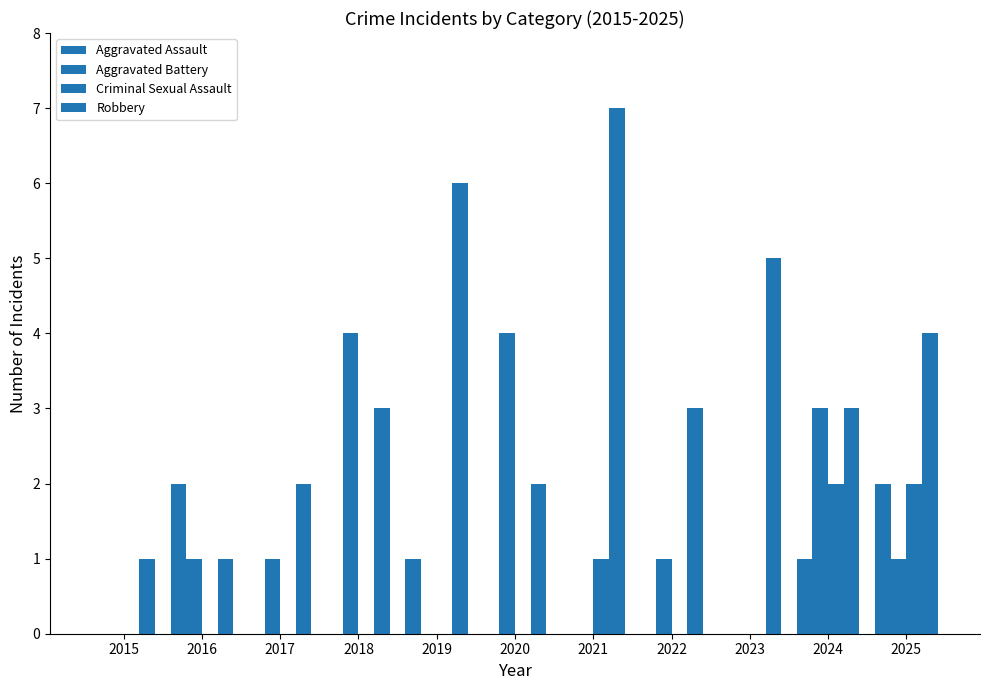

At which label is Aggravated Battery closest to 2?

2016